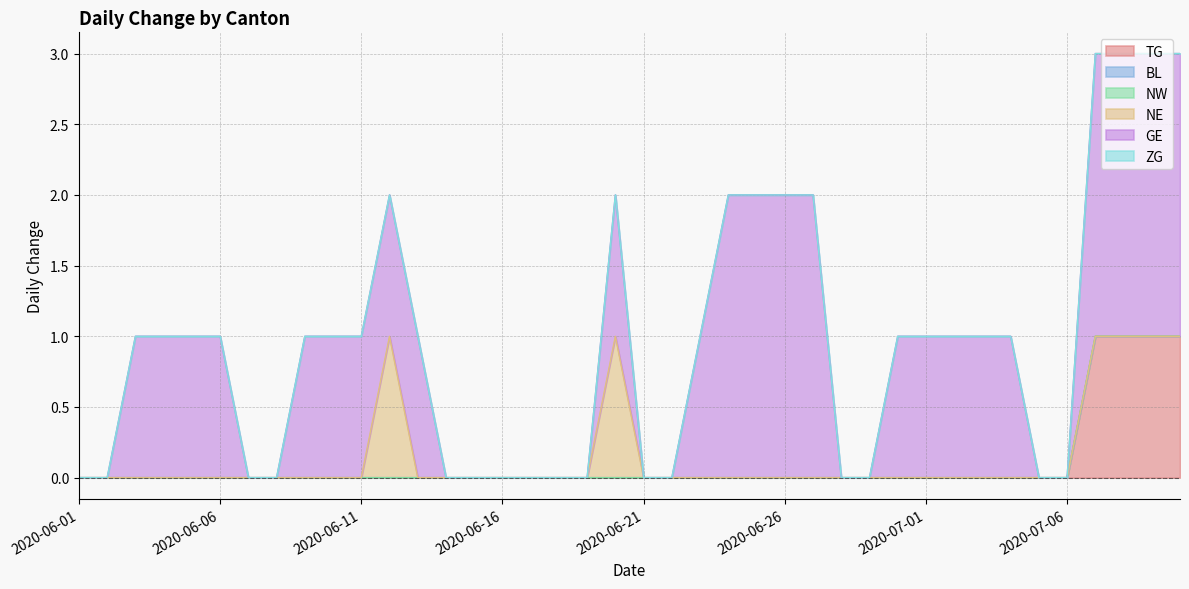

True or false: NW has a value of 0 at 2020-06-30.

True